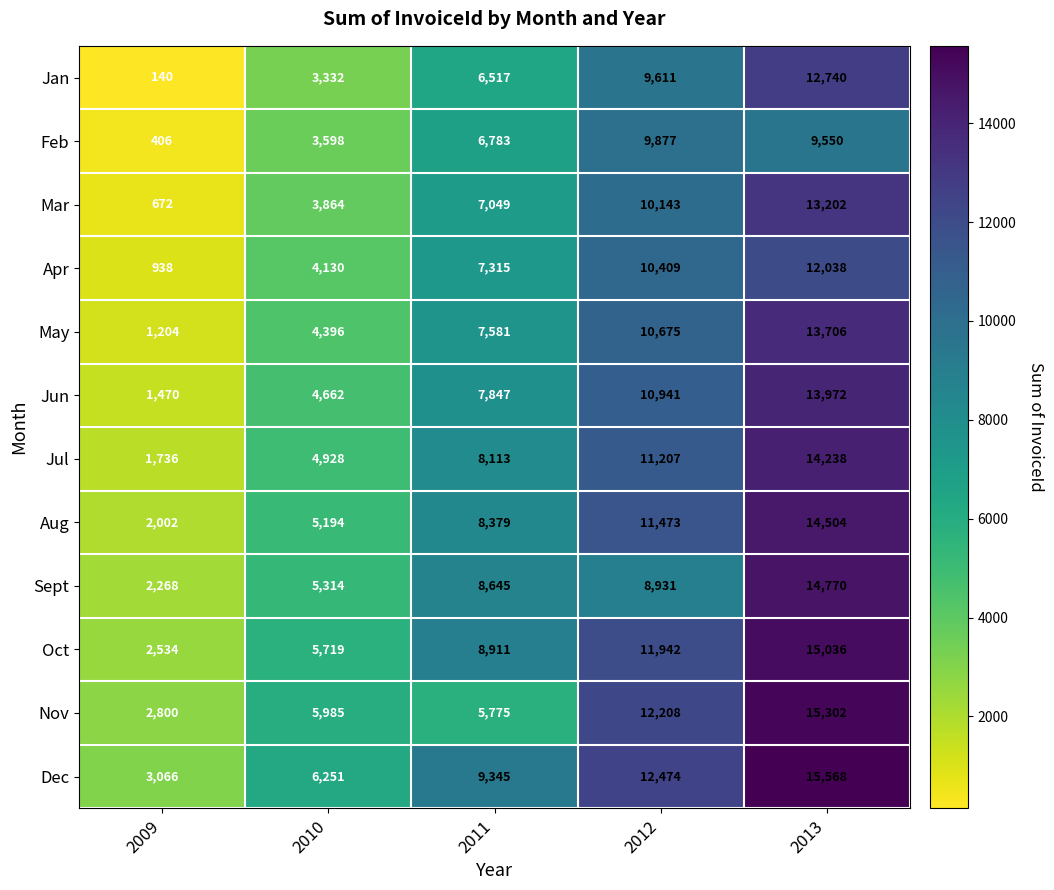

Read the Mar value at 2010, to the nearest 50.

3850